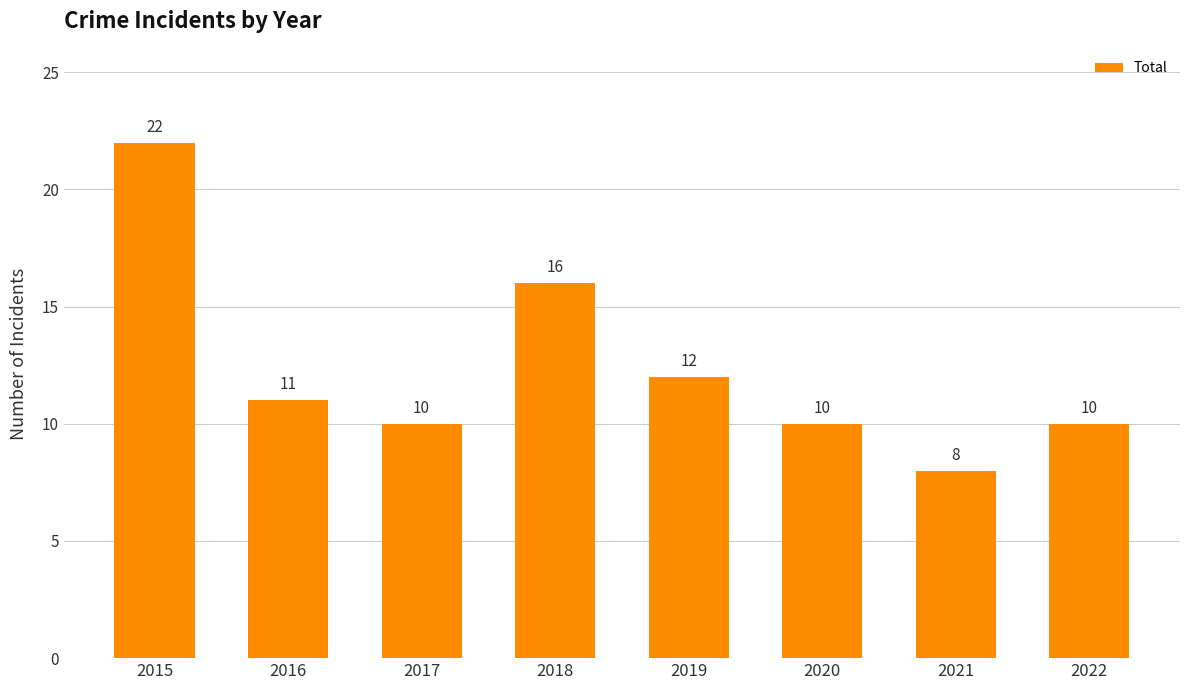

What is the maximum value shown in the chart?

22